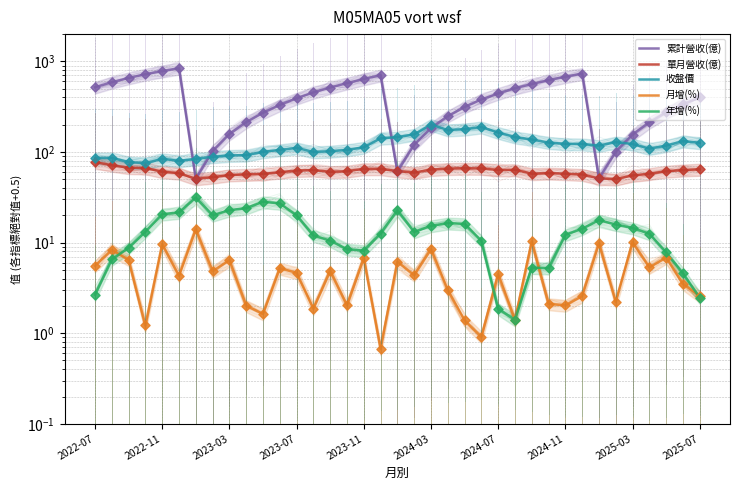

Which series reaches the minimum Y coordinate?

月增(%)